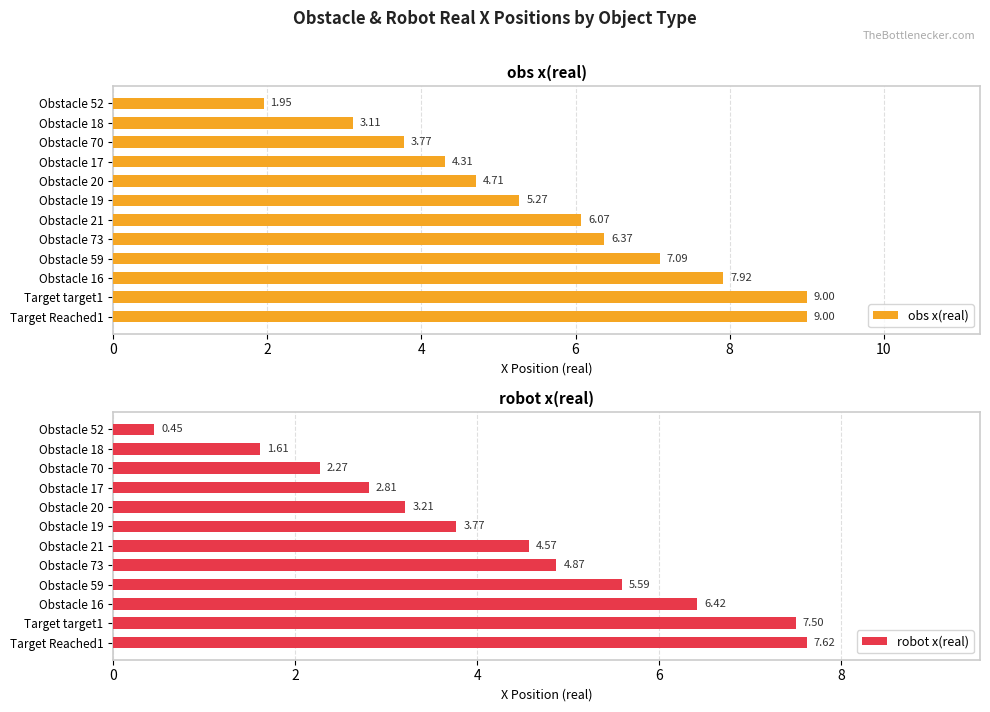

What is the sum of all robot x(real) values?

50.7